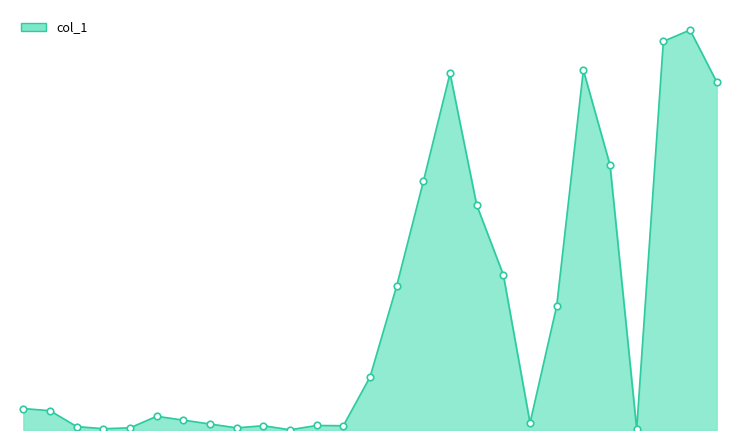

Is this an area chart (filled region under the line)?

Yes